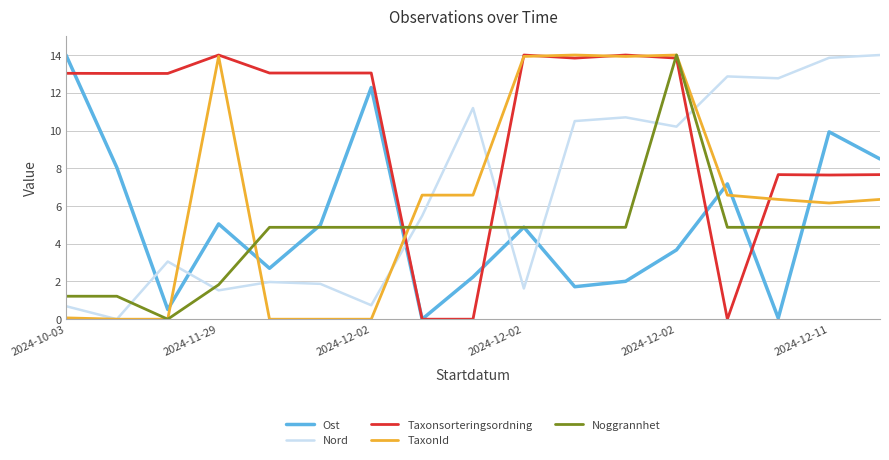

True or false: Taxonsorteringsordning and Noggrannhet cross at least once.

True